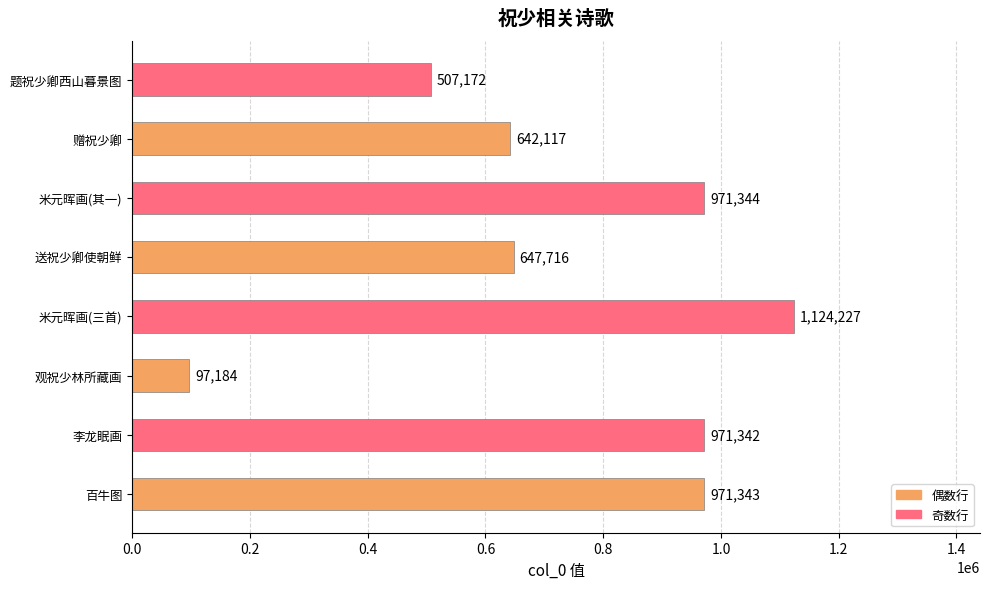

The chart shows a value of 1121580 at 赠祝少卿. True or false?

False